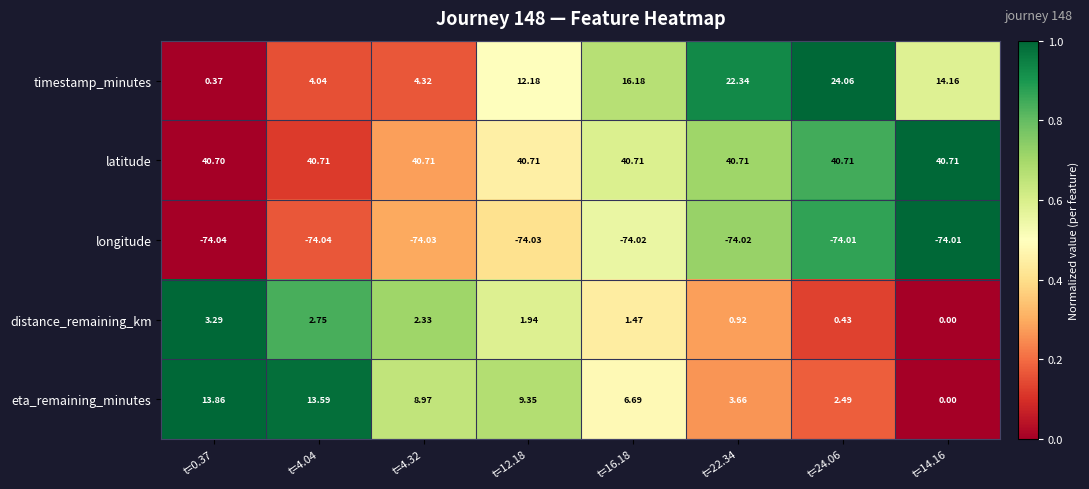

What is the maximum value shown in the chart?

40.7